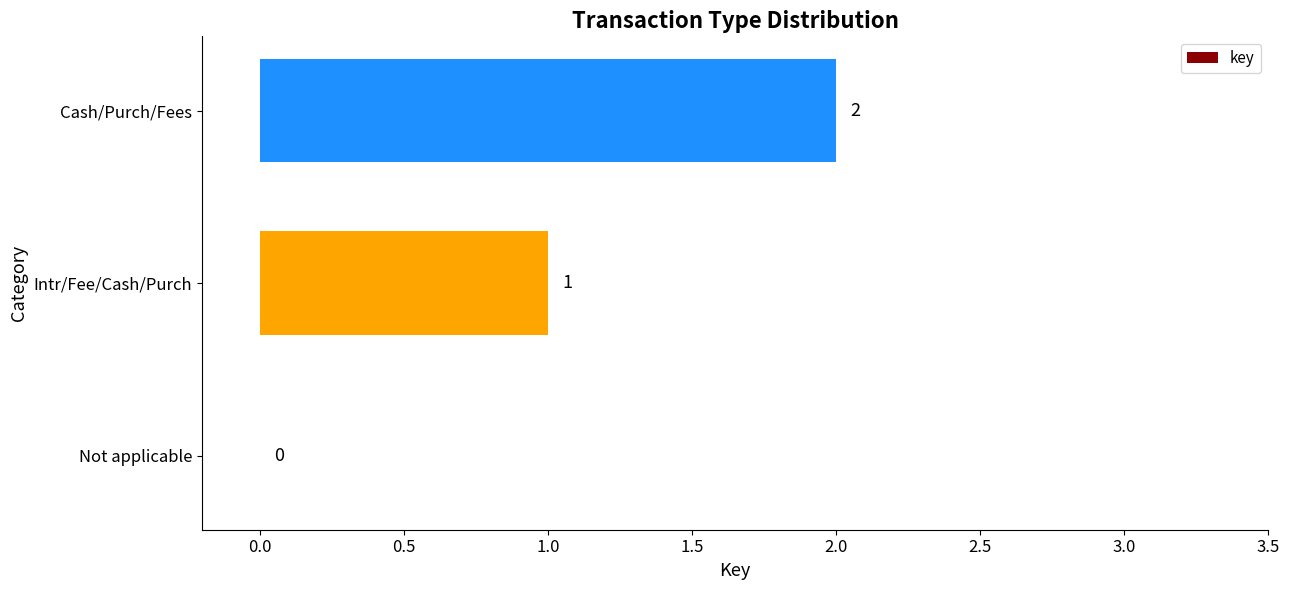

Which has a higher value, Cash/Purch/Fees or Intr/Fee/Cash/Purch?

Cash/Purch/Fees